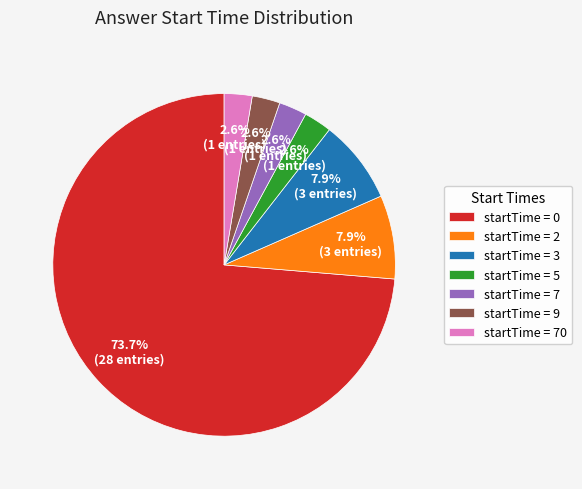

To the nearest percent, what is the difference between the largest and smallest slice percentages?

71%